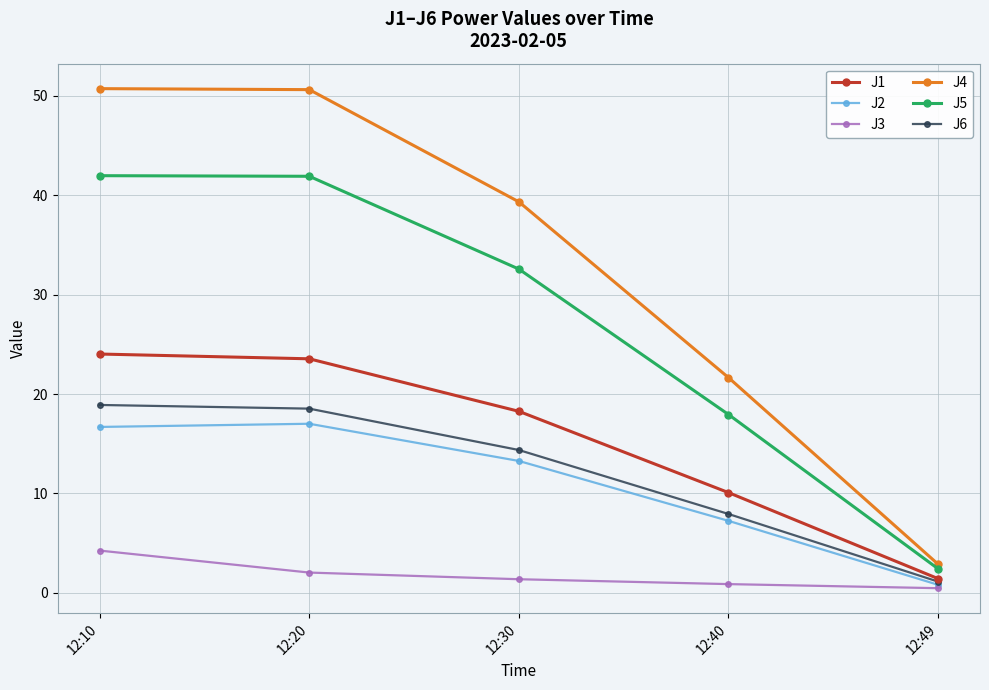

What is the spread (max minus min) of values at 12:30?

37.9